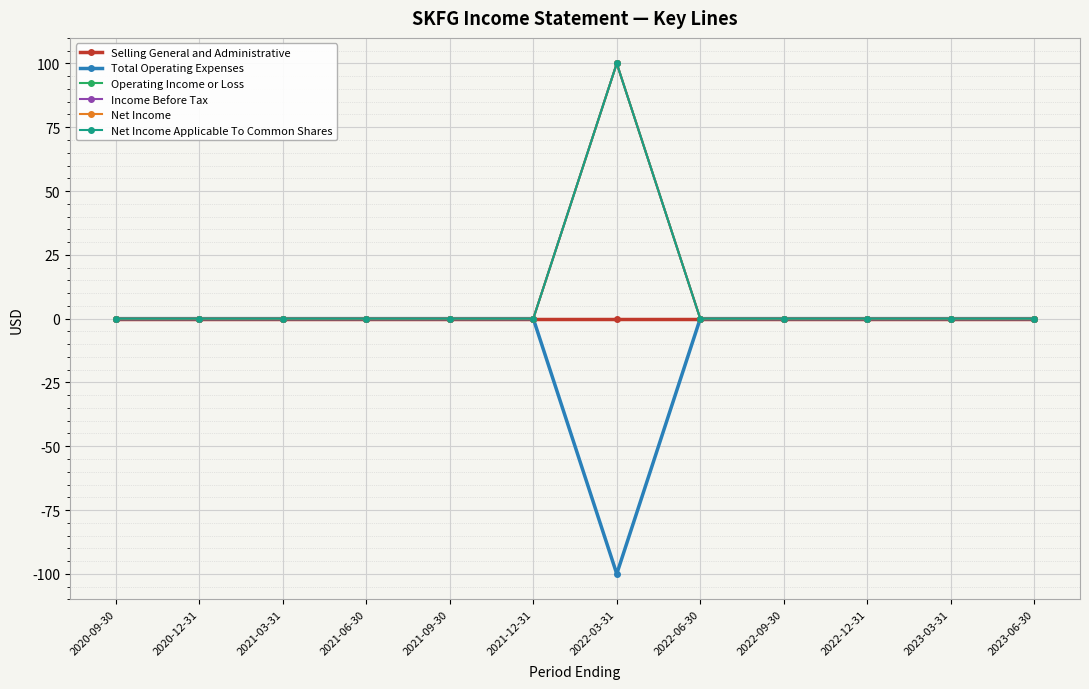

Reading left to right, what are all the values shown in this chart?

Selling General and Administrative: 0	0	0	0	0	0	0	0	0	0	0	0
Total Operating Expenses: 0	0	0	0	0	0	-100	0	0	0	0	0
Operating Income or Loss: 0	0	0	0	0	0	100	0	0	0	0	0
Income Before Tax: 0	0	0	0	0	0	100	0	0	0	0	0
Net Income: 0	0	0	0	0	0	100	0	0	0	0	0
Net Income Applicable To Common Shares: 0	0	0	0	0	0	100	0	0	0	0	0